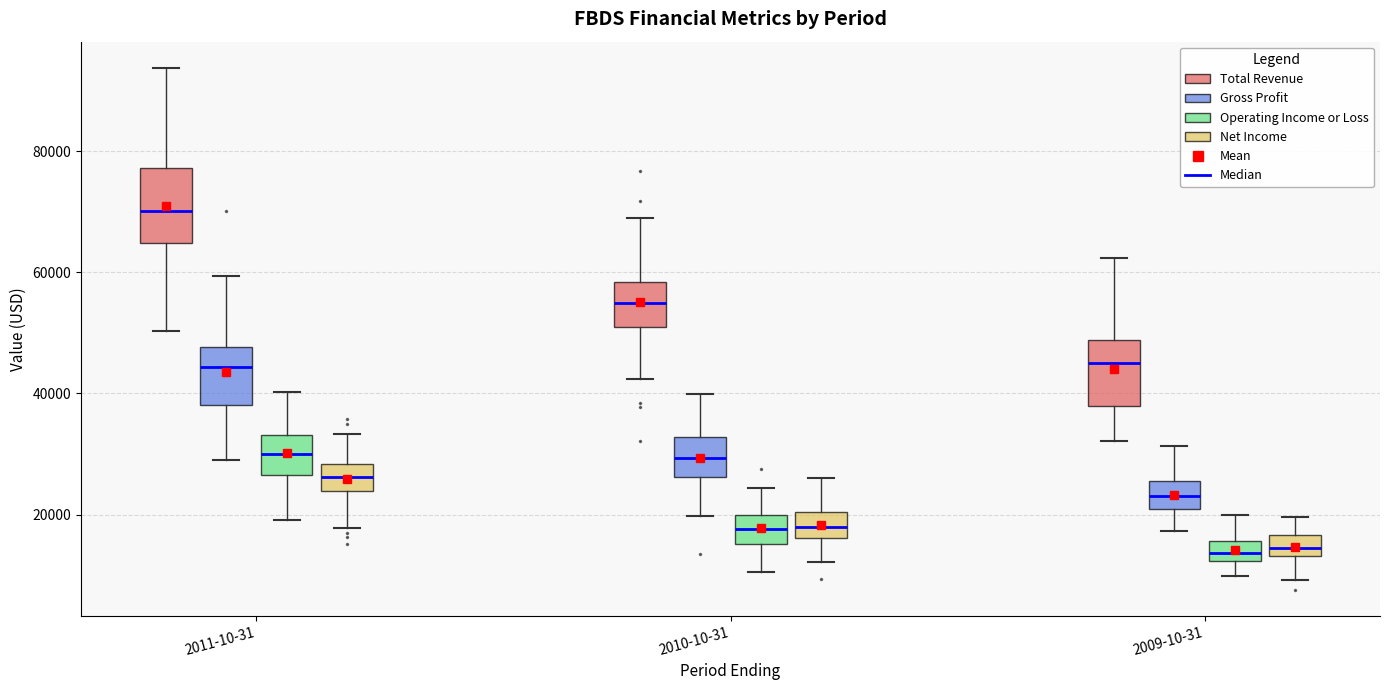

Reading left to right, read every box against the y-axis: the position of its median line, the range the box covers, and the ends of its whiskers. The values are not printed on the chart, so give them approximately, as read against the axis.

2011-10-31 (Total Revenue): median 70000, box 64000 to 78000, whiskers 50000 to 94000
2011-10-31 (Gross Profit): median 44000, box 38000 to 48000, whiskers 30000 to 60000
2011-10-31 (Operating Income or Loss): median 30000, box 26000 to 34000, whiskers 20000 to 40000
2011-10-31 (Net Income): median 26000, box 24000 to 28000, whiskers 18000 to 34000
2010-10-31 (Total Revenue): median 54000, box 50000 to 58000, whiskers 42000 to 68000
2010-10-31 (Gross Profit): median 30000, box 26000 to 32000, whiskers 20000 to 40000
2010-10-31 (Operating Income or Loss): median 18000, box 16000 to 20000, whiskers 10000 to 24000
2010-10-31 (Net Income): median 18000, box 16000 to 20000, whiskers 12000 to 26000
2009-10-31 (Total Revenue): median 46000, box 38000 to 48000, whiskers 32000 to 62000
2009-10-31 (Gross Profit): median 24000, box 20000 to 26000, whiskers 18000 to 32000
2009-10-31 (Operating Income or Loss): median 14000, box 12000 to 16000, whiskers 10000 to 20000
2009-10-31 (Net Income): median 14000 (inside the box), box 14000 to 16000, whiskers 10000 to 20000